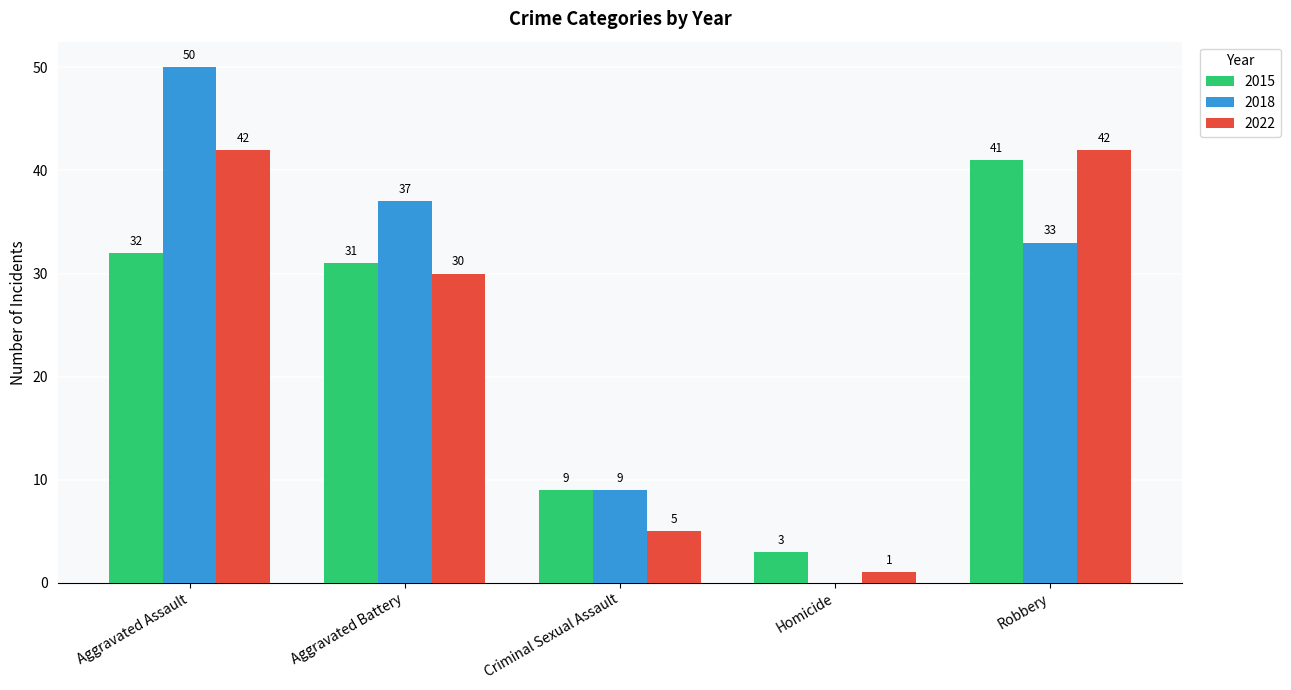

At which category is the sum across all series the highest?

Aggravated Assault